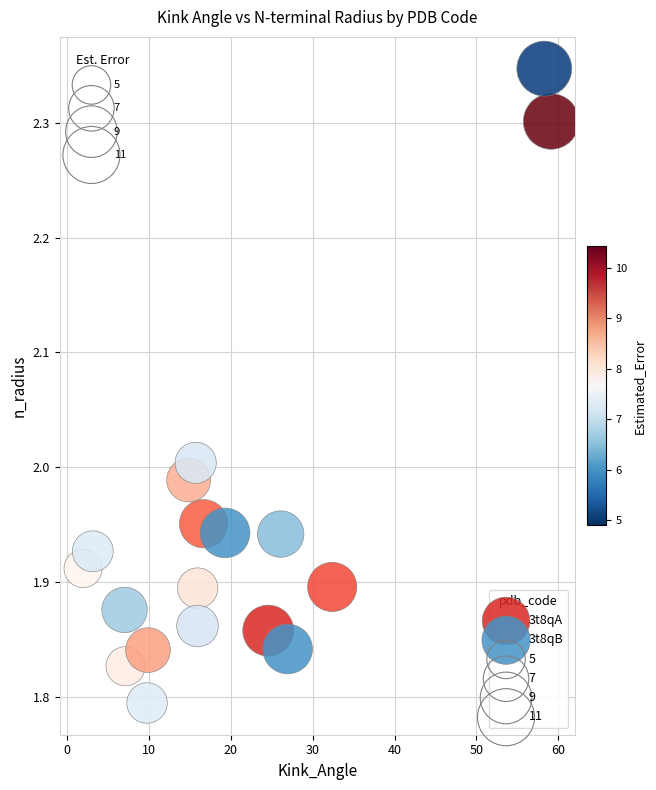

Which series reaches the maximum Y coordinate?

3t8qB